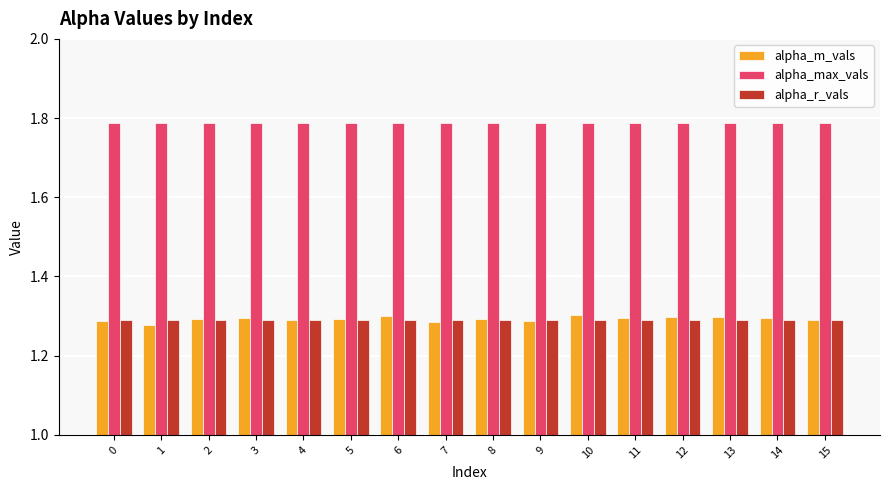

What are all the series names shown in the legend?

alpha_m_vals, alpha_max_vals, alpha_r_vals